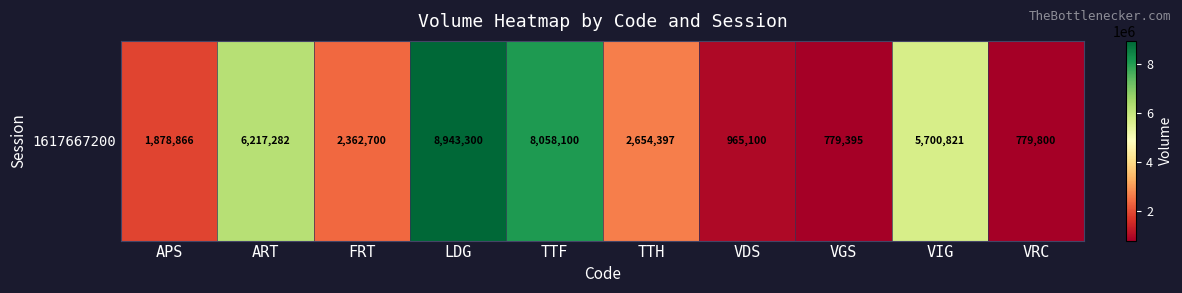

Which category has the lowest value across all series?

VGS